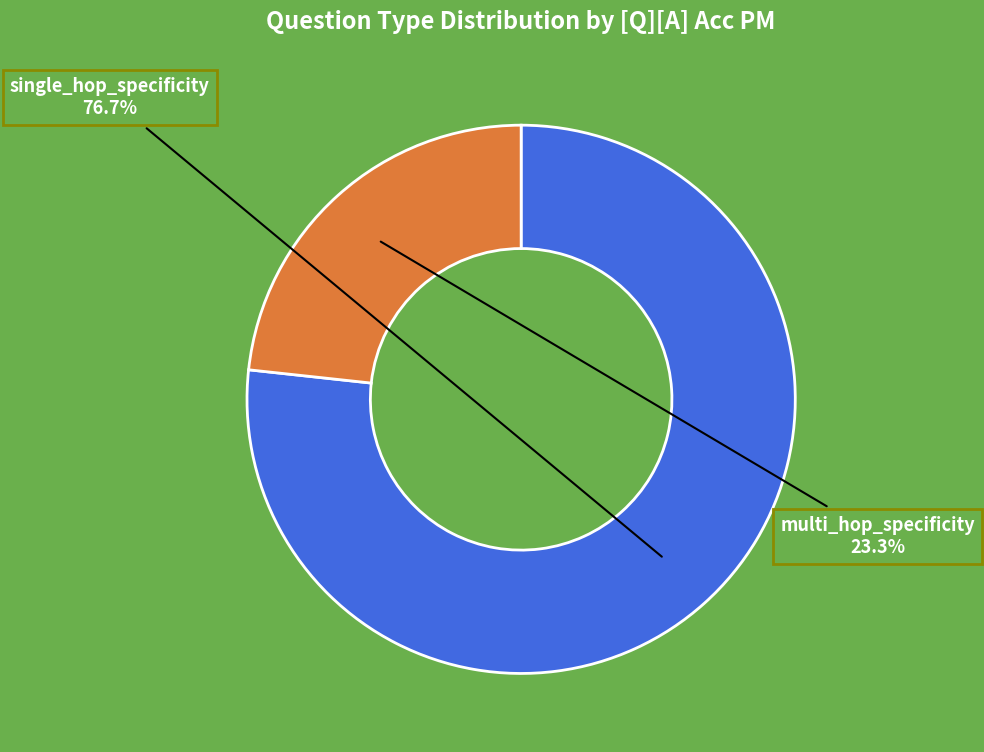

Does multi_hop_specificity represent more than half of the total?

No